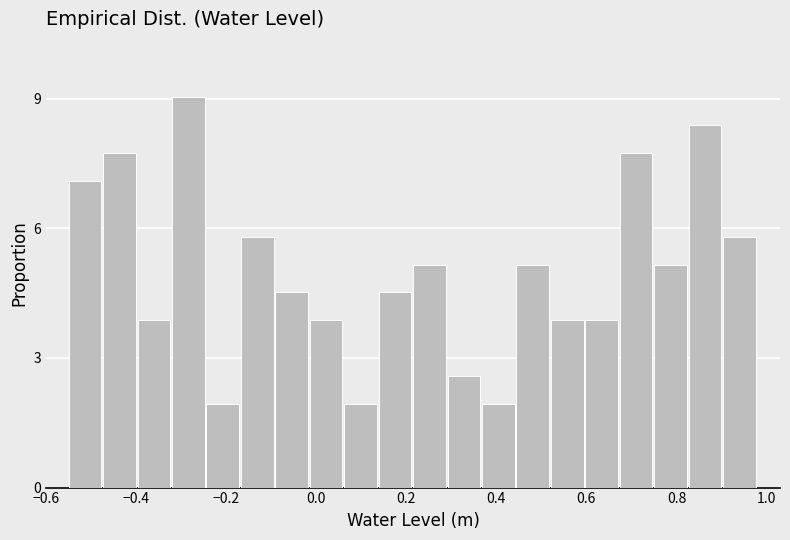

Around what value on the x-axis is the tallest bar? Give the approximate position of its centre, as read against the axis.

-0.28